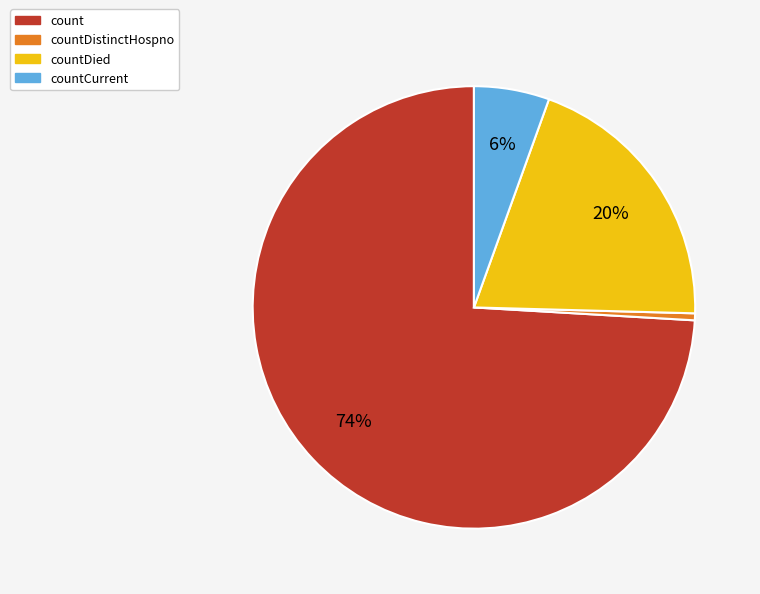

Does any single category account for the majority?

Yes